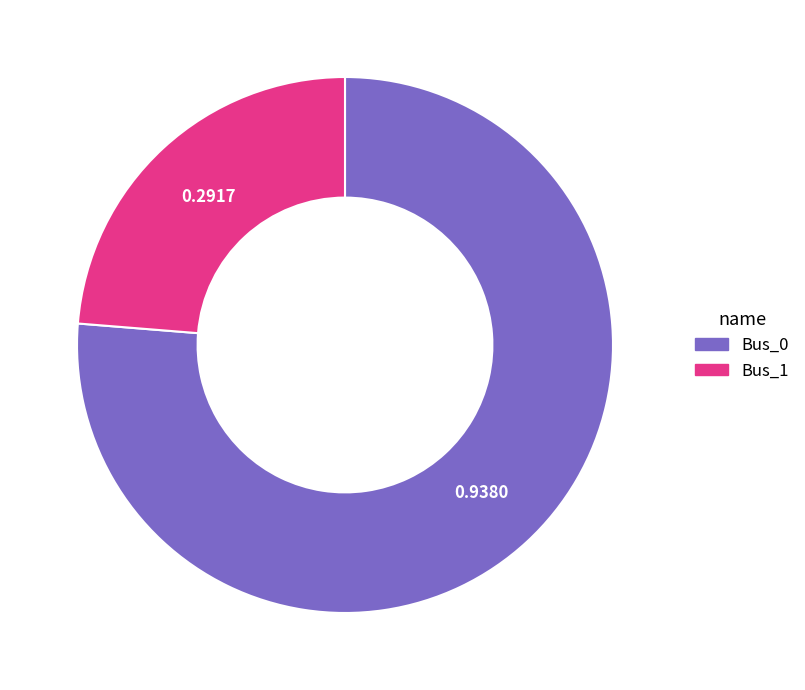

Between Bus_0 and Bus_1, which is larger?

Bus_0